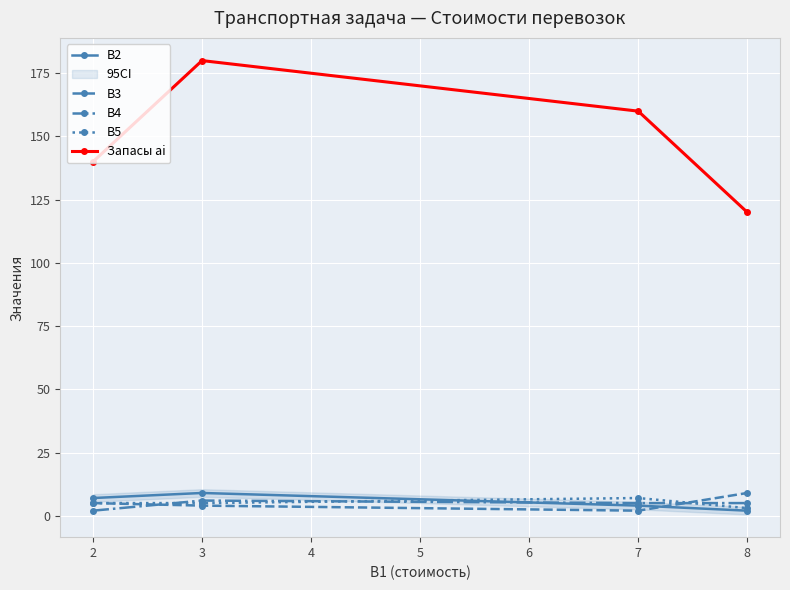

Count the B3 values in the range 4 to 9.

3